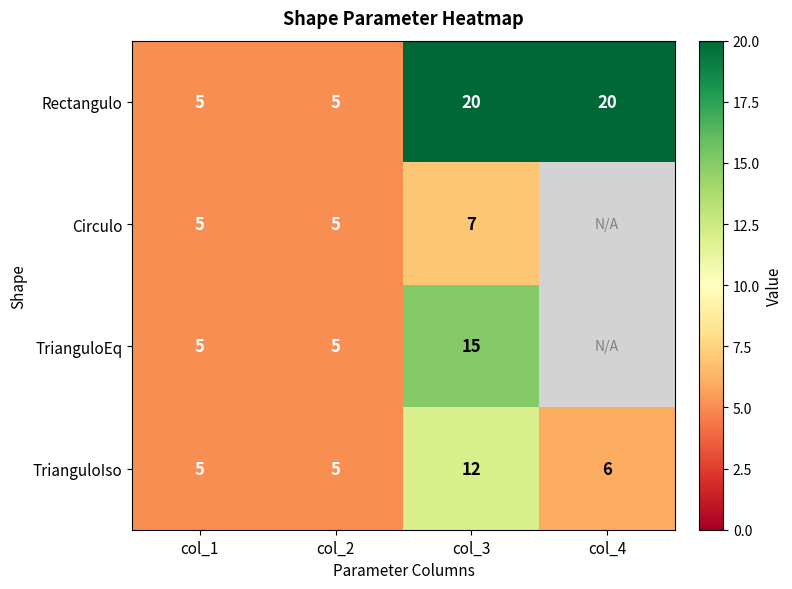

What is the maximum value shown in the chart?

20